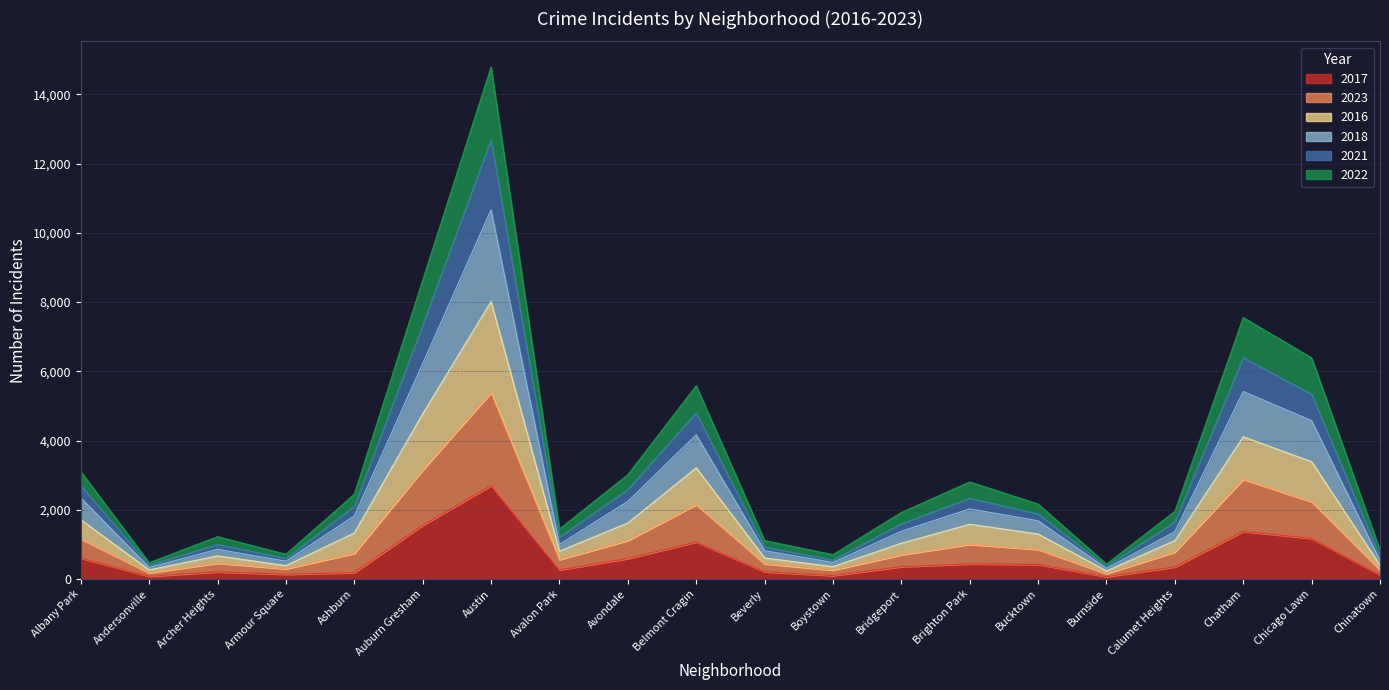

The value of 2022 at Andersonville is 277. True or false?

False